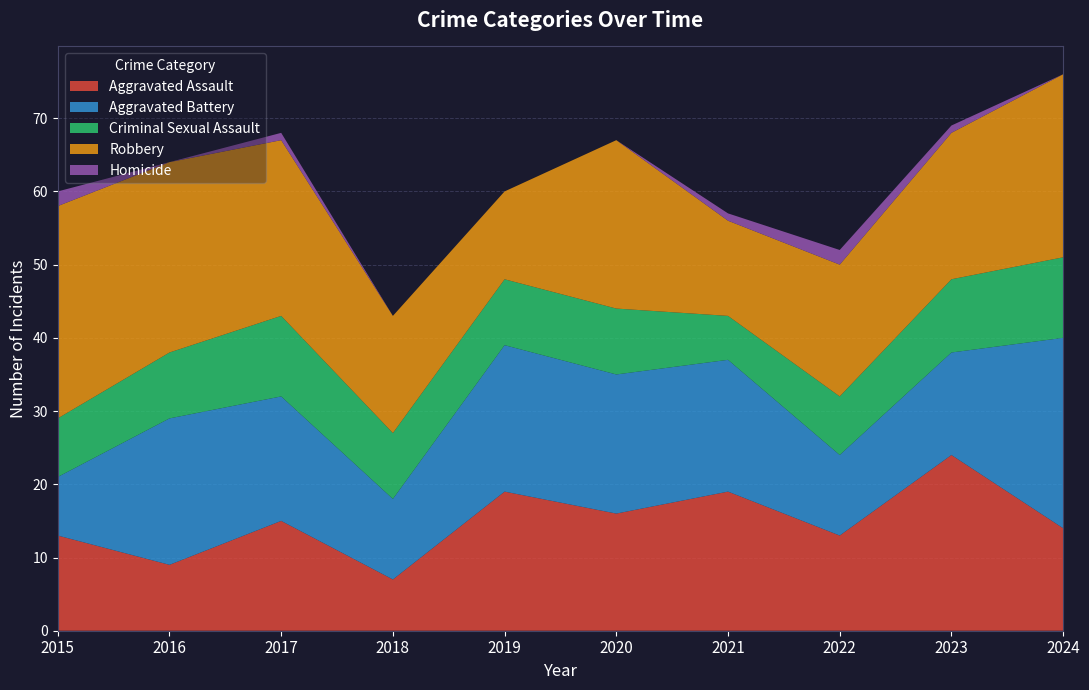

Reading left to right, extract all data points from this chart.

Aggravated Assault: 2015=13	2016=9	2017=15	2018=7	2019=19	2020=16	2021=19	2022=13	2023=24	2024=14
Aggravated Battery: 2015=8	2016=20	2017=17	2018=11	2019=20	2020=19	2021=18	2022=11	2023=14	2024=26
Criminal Sexual Assault: 2015=8	2016=9	2017=11	2018=9	2019=9	2020=9	2021=6	2022=8	2023=10	2024=11
Robbery: 2015=29	2016=26	2017=24	2018=16	2019=12	2020=23	2021=13	2022=18	2023=20	2024=25
Homicide: 2015=2	2016=0	2017=1	2018=0	2019=0	2020=0	2021=1	2022=2	2023=1	2024=0